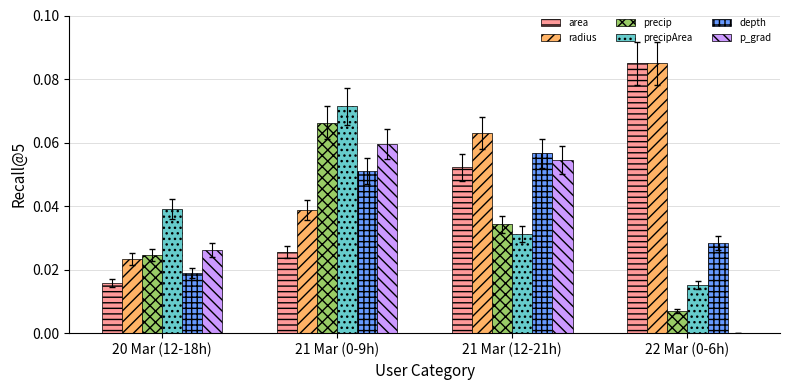

True or false: precip has a value of 0.0 at 22 Mar (0-6h).

True